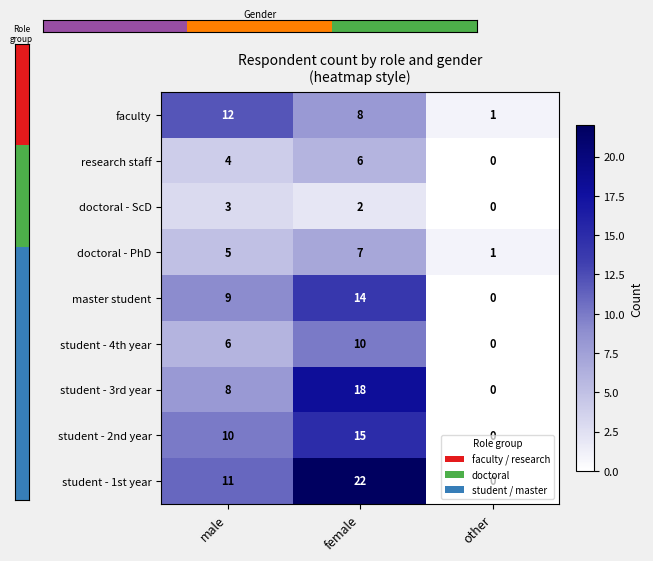

What is the approximate value of doctoral - PhD at female?

7